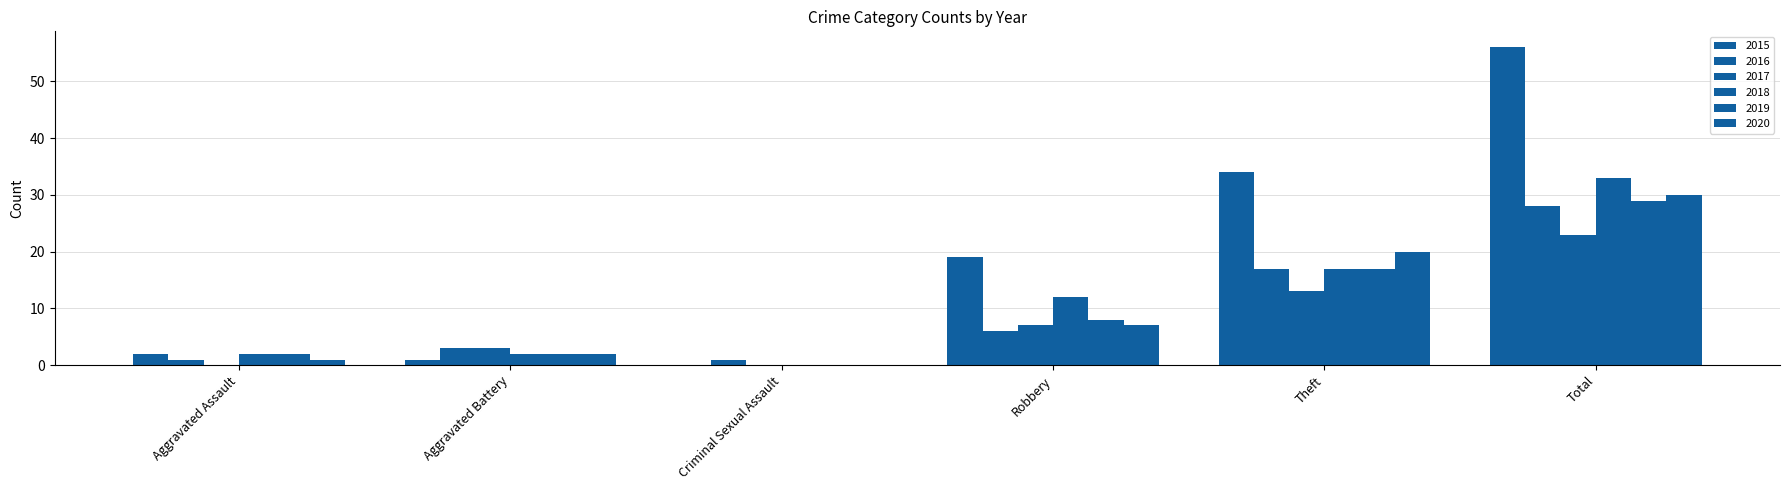

How many groups of bars are there?

6